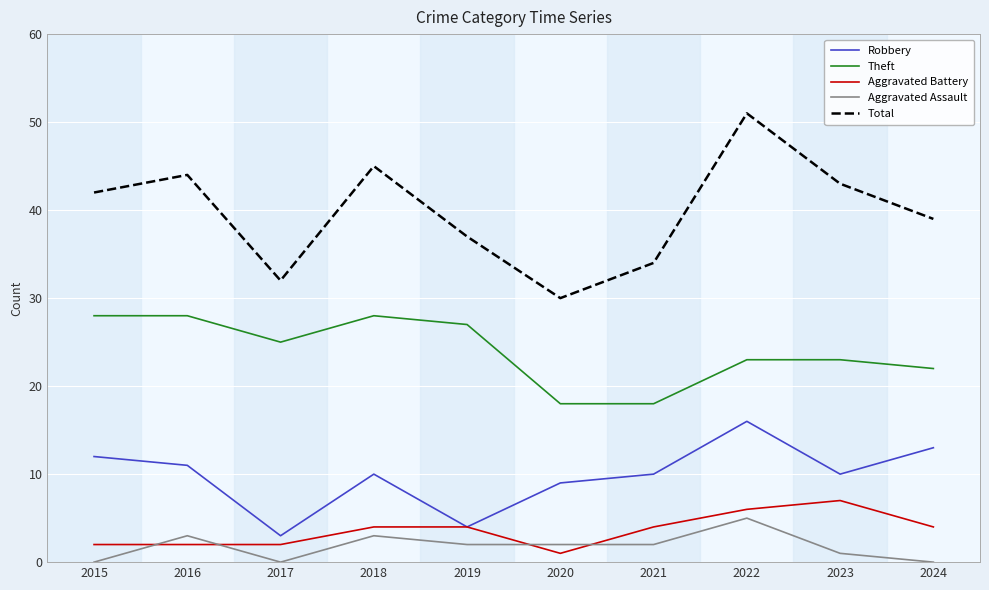

True or false: Theft has a value of 13 at 2022.

False